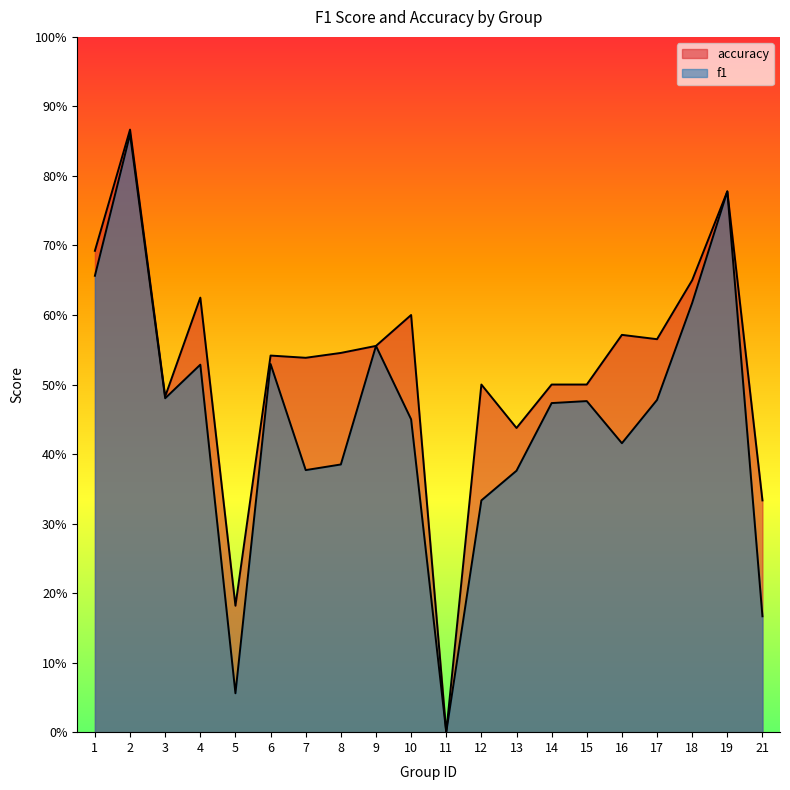

Reading left to right, extract all data points from this chart.

f1: 0.7	0.9	0.5	0.5	0.1	0.5	0.4	0.4	0.6	0.5	0.0	0.3	0.4	0.5	0.5	0.4	0.5	0.6	0.8	0.2
accuracy: 0.7	0.9	0.5	0.6	0.2	0.5	0.5	0.5	0.6	0.6	0.0	0.5	0.4	0.5	0.5	0.6	0.6	0.7	0.8	0.3